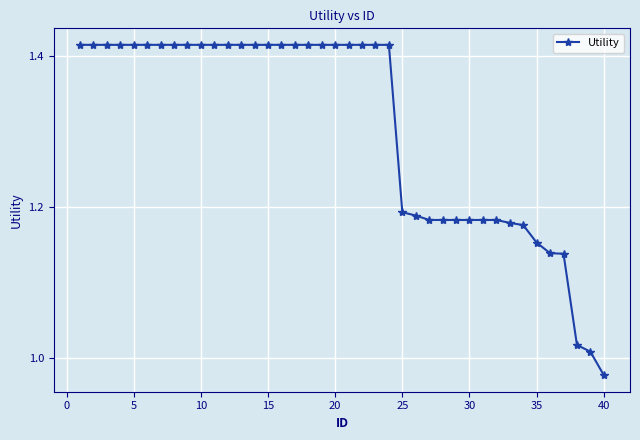

What is the difference between the second highest and second lowest values?

0.4